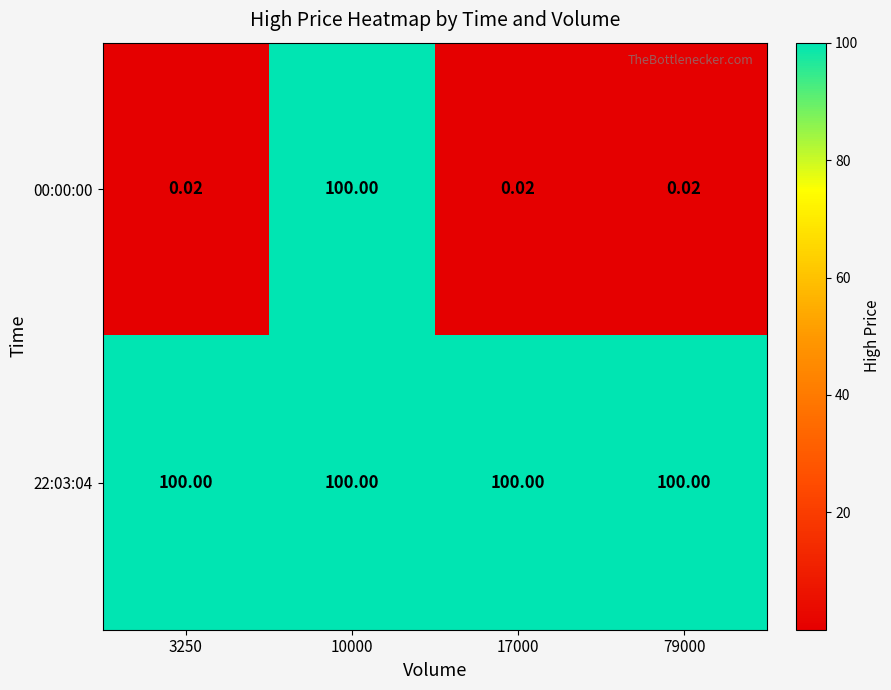

Count the number of data series in this chart.

2